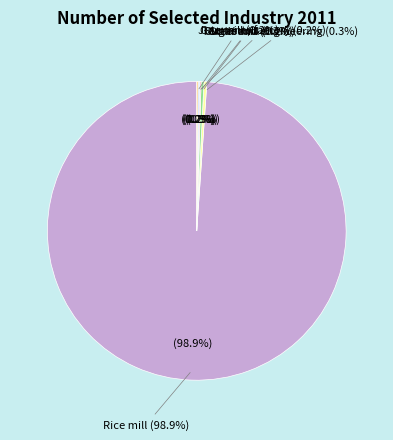

Is the sum of Garments factory and Textile mill greater than half?

No